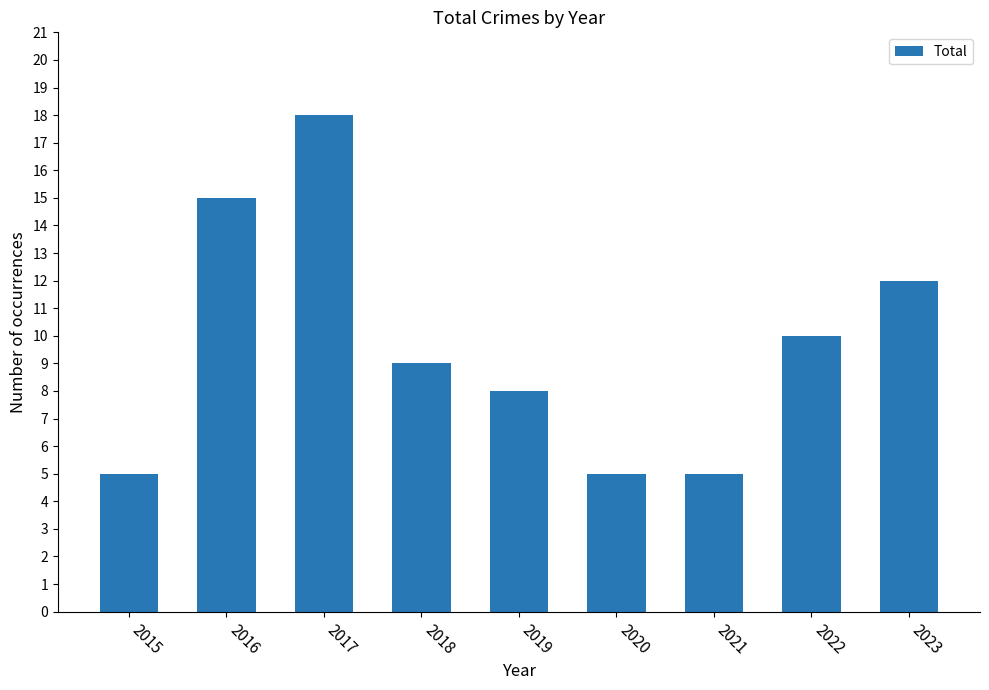

What is the smallest value displayed?

5